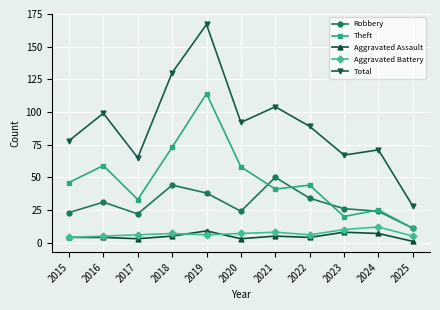

What value does the Total series have at 2020?

92